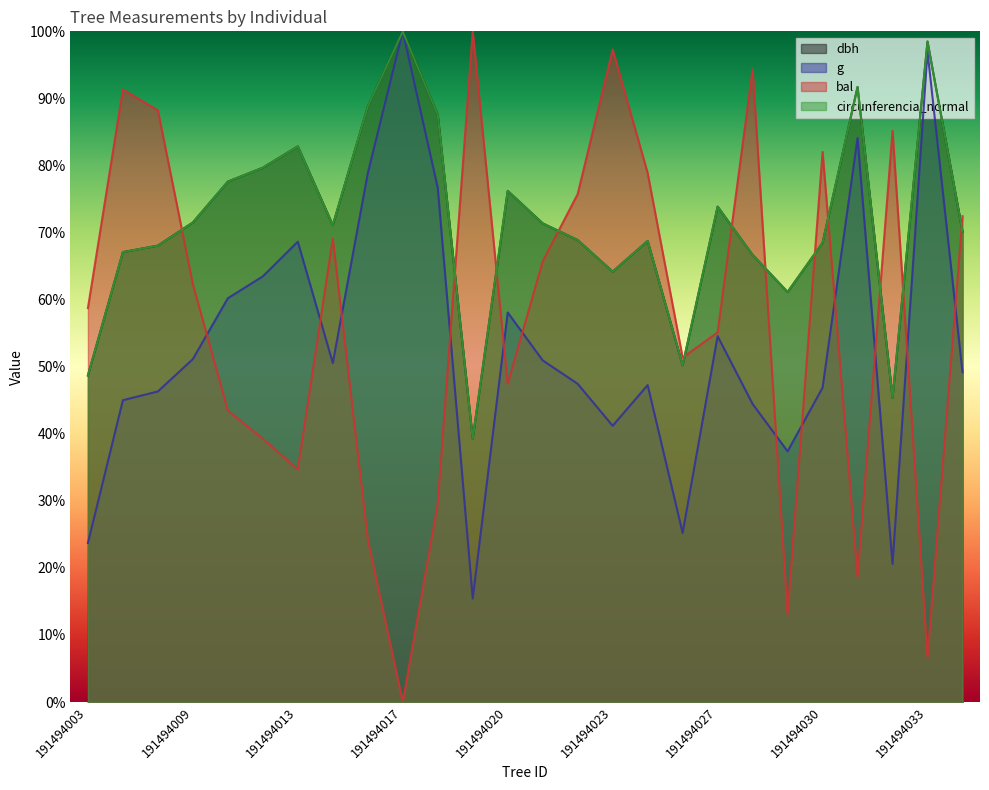

What is the value of the circunferencia_normal point at the 24th from the left?

0.5